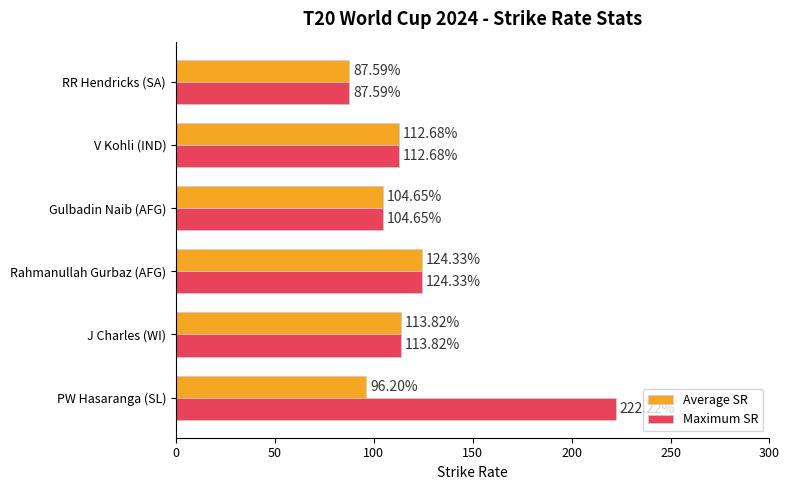

Which category has the lowest value across all series?

RR Hendricks (SA)